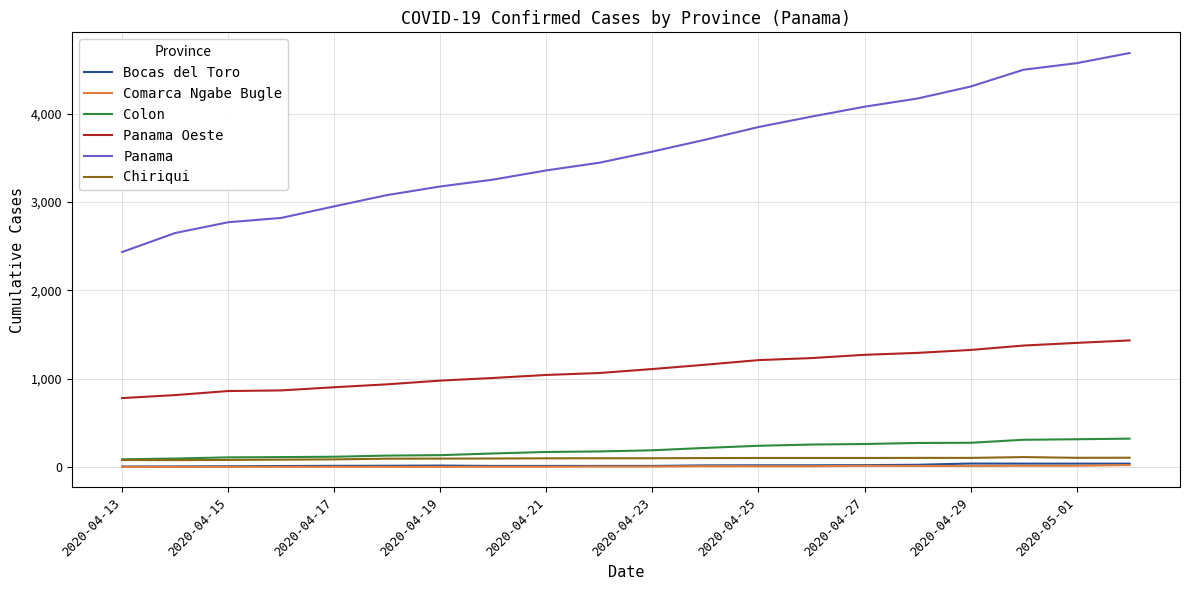

What is the minimum value for Panama Oeste?

780